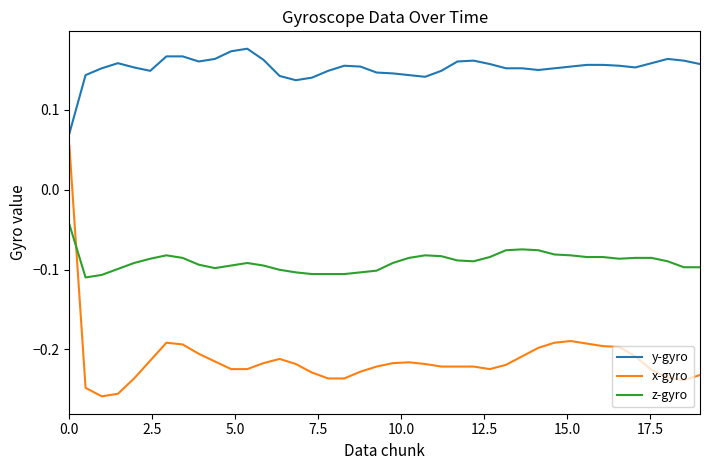

True or false: z-gyro and y-gyro intersect in this chart.

False